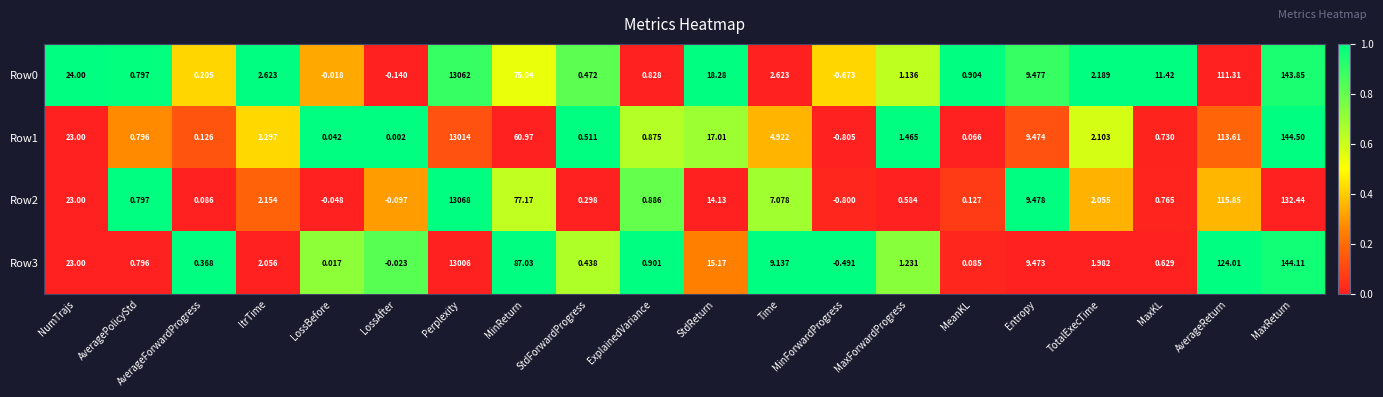

Is the value of Row3 at AverageForwardProgress greater than the value of Row0 at AverageForwardProgress?

Yes